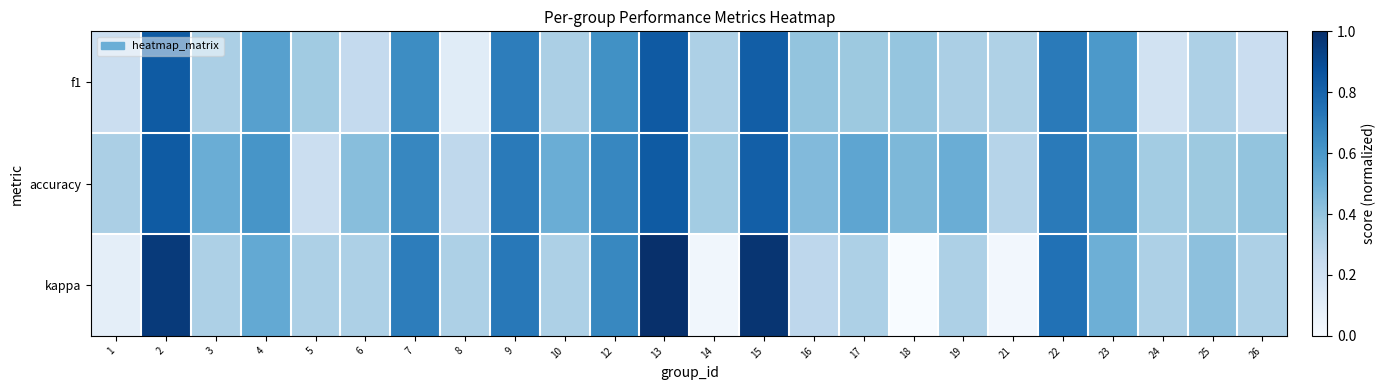

List the series in order of their overall mean, lowest first.

kappa, f1, accuracy